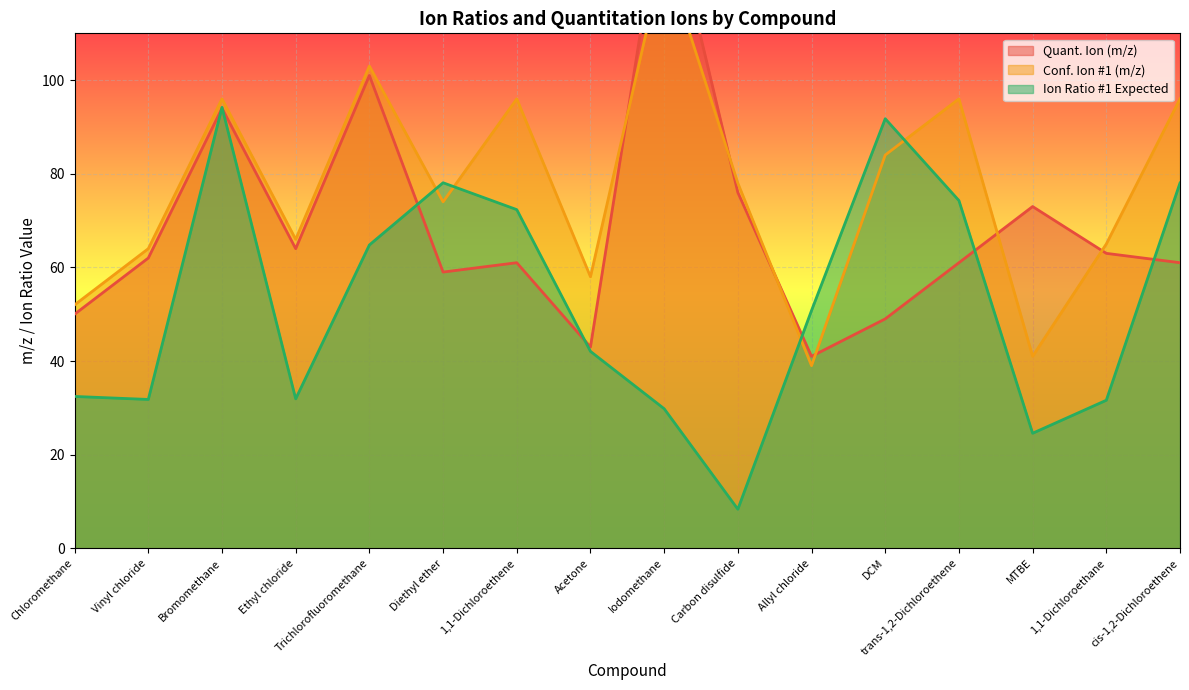

Rank the series at Ethyl chloride from lowest to highest value.

Ion Ratio #1 Expected, Quant. Ion (m/z), Conf. Ion #1 (m/z)